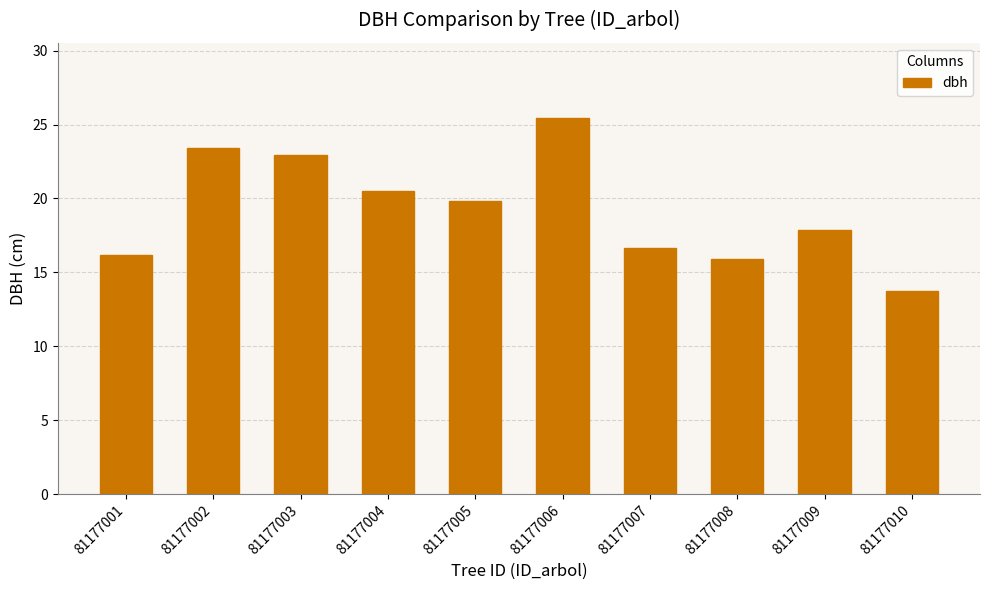

The chart shows a value of 7.0 at 81177003. True or false?

False